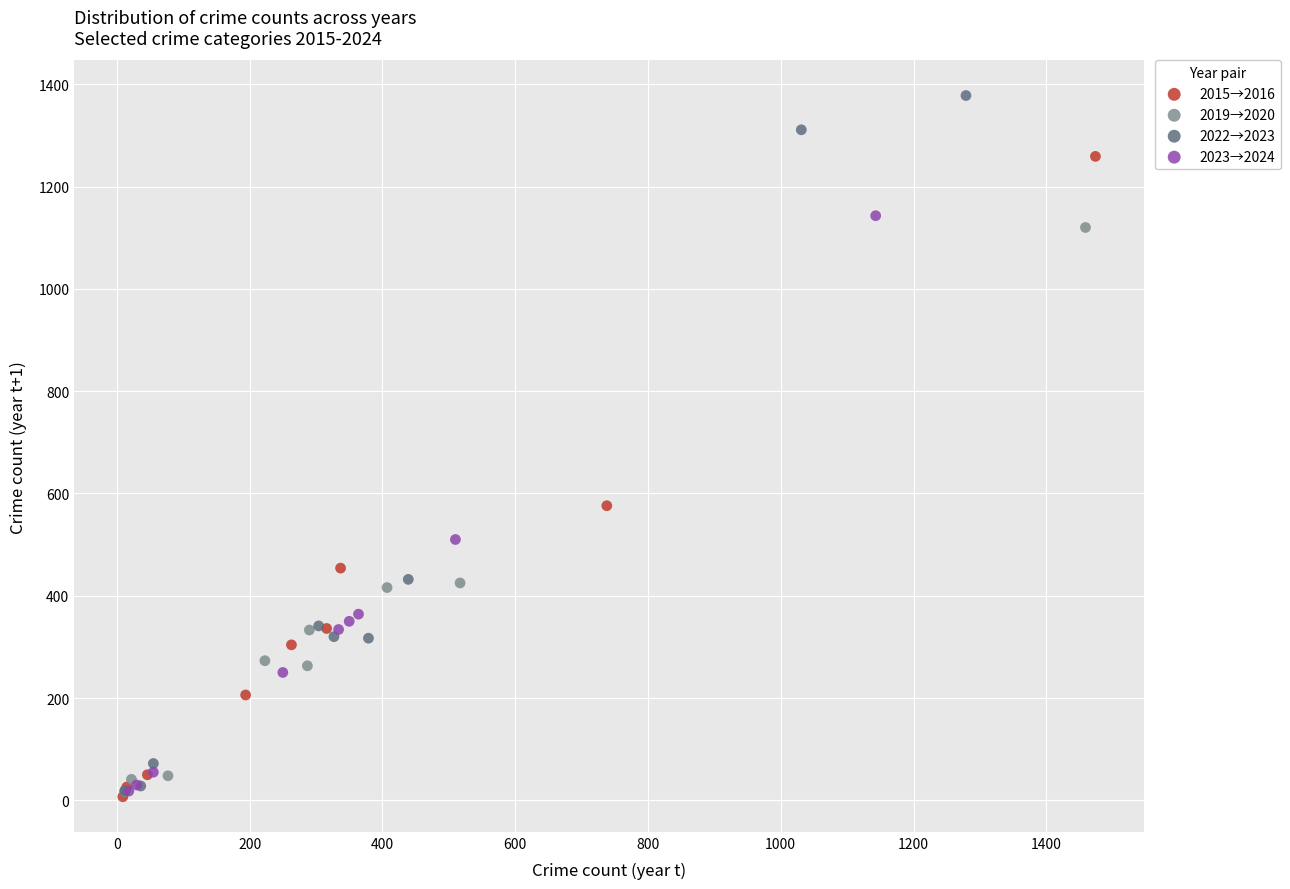

Which series contains the highest Y value?

2022→2023